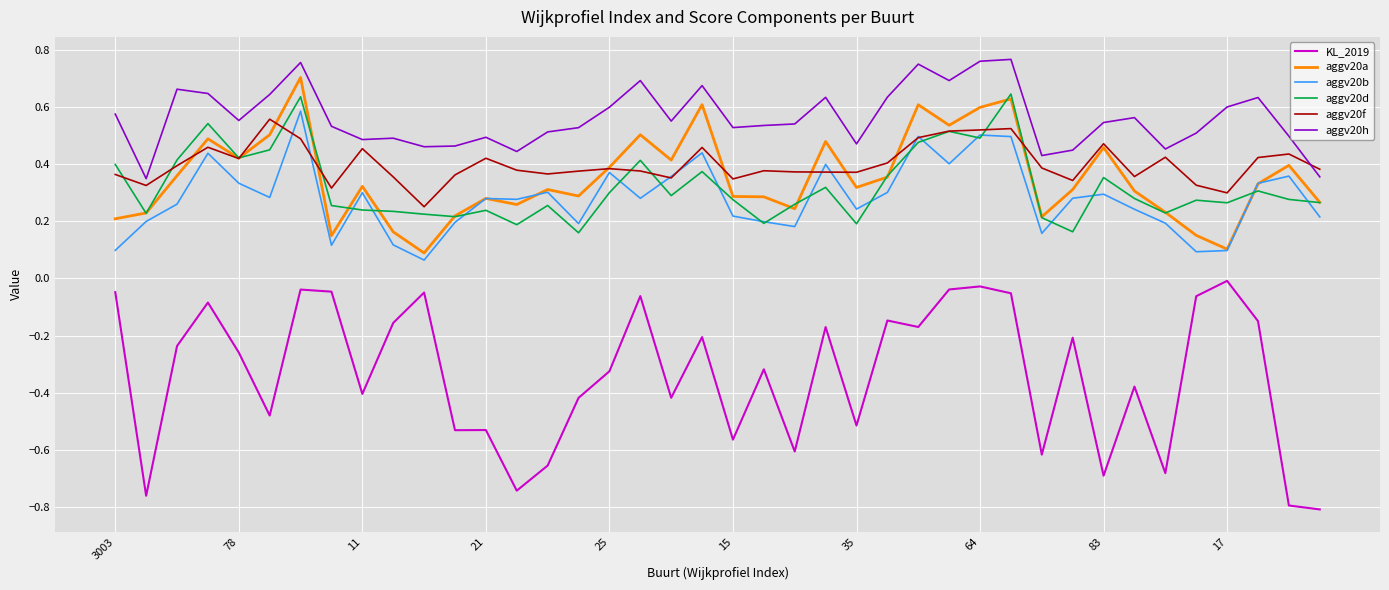

Which series has the widest spread of values?

KL_2019